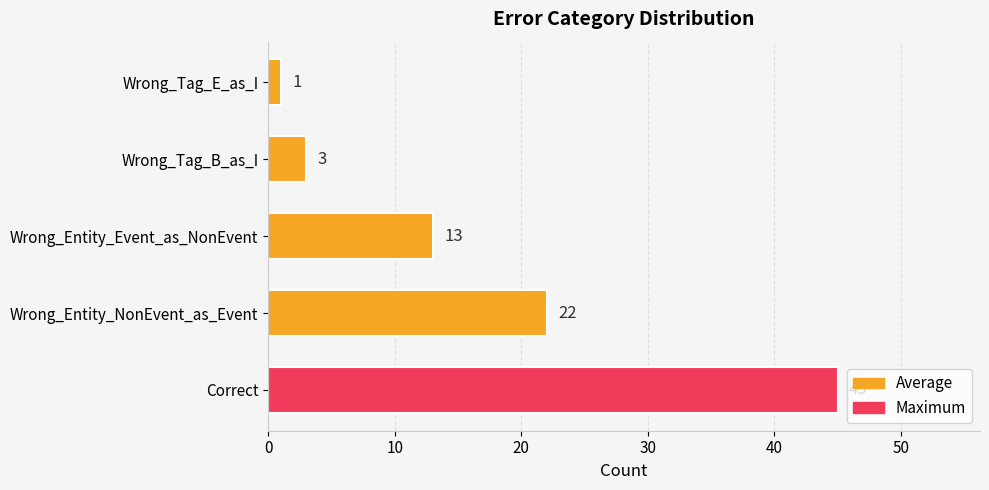

What is the maximum value shown in the chart?

45